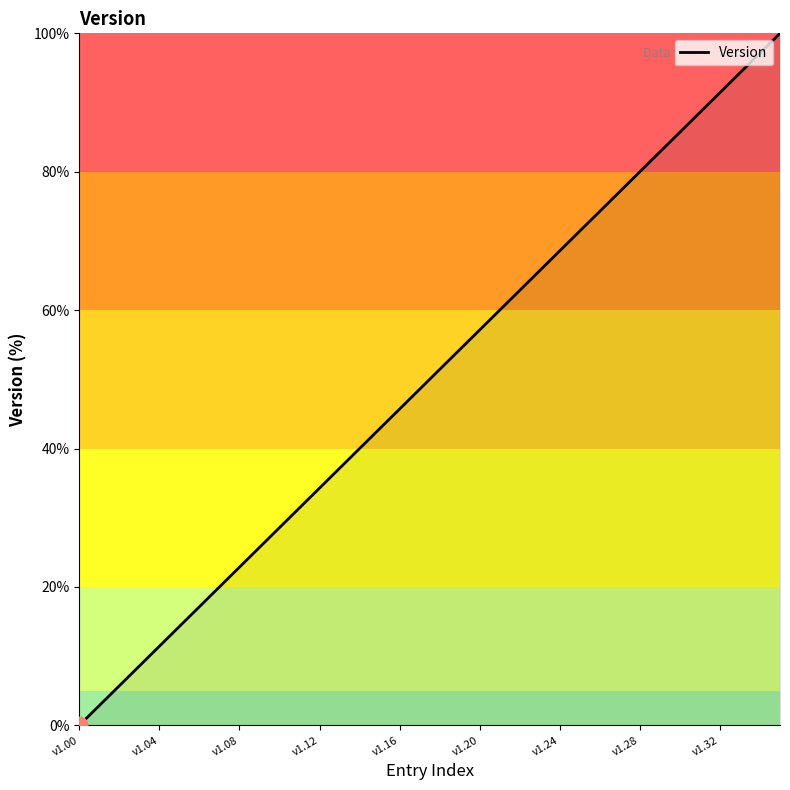

What is the difference between the maximum and minimum values?

100.0